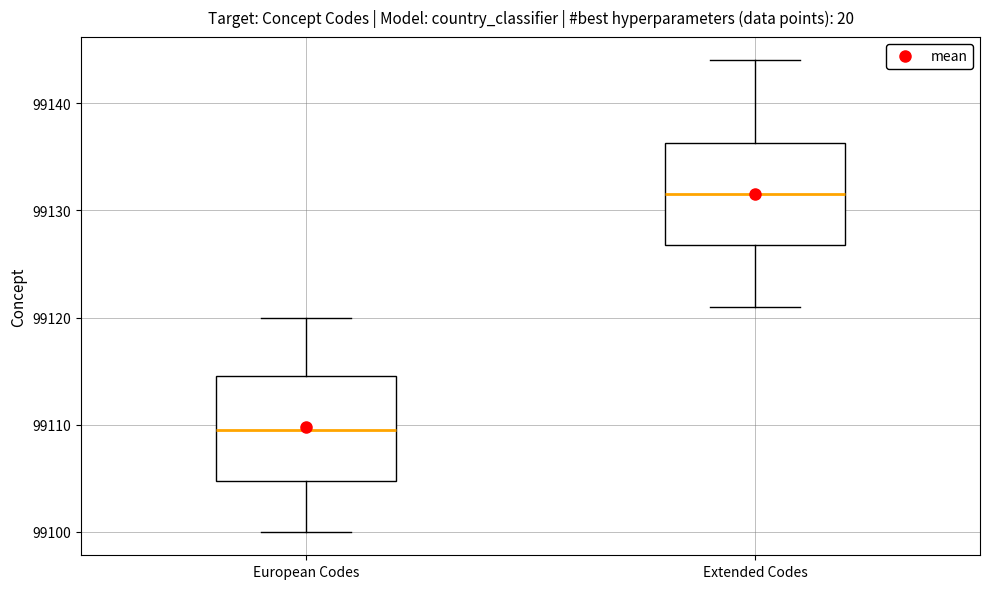

Reading left to right, read every box against the y-axis: the position of its median line, the range the box covers, and the ends of its whiskers. The values are not printed on the chart, so give them approximately, as read against the axis.

European Codes: median 99110, box 99105 to 99115, whiskers 99100 to 99120
Extended Codes: median 99132, box 99127 to 99136, whiskers 99121 to 99144